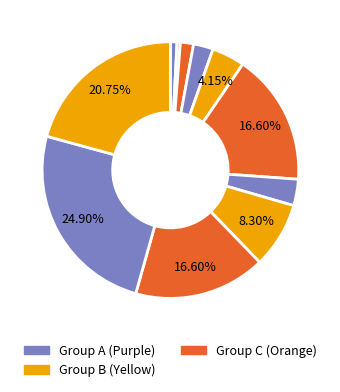

Count the number of slices in the pie.

11